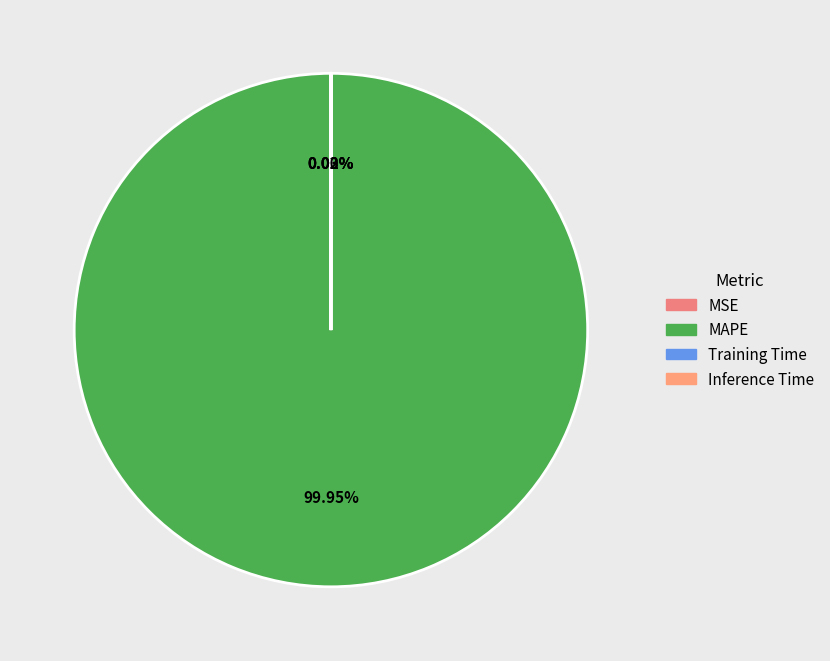

Is MAPE the majority of the pie?

Yes